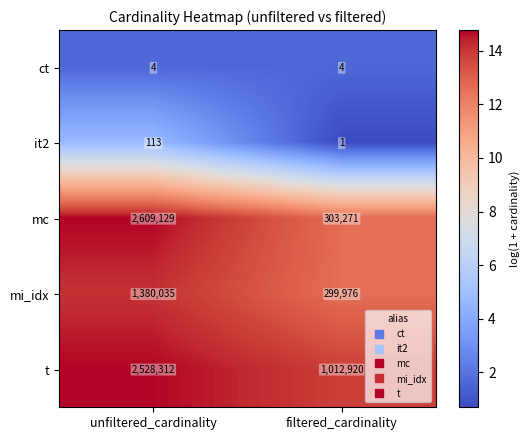

What is the smallest value displayed?

1